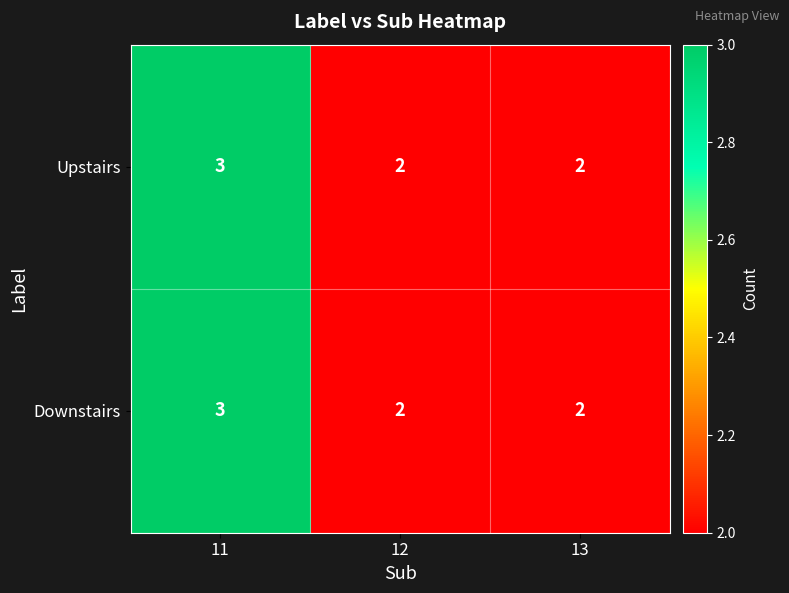

Reading left to right, what are all the values shown in this chart?

Upstairs: 11=3	12=2	13=2
Downstairs: 11=3	12=2	13=2